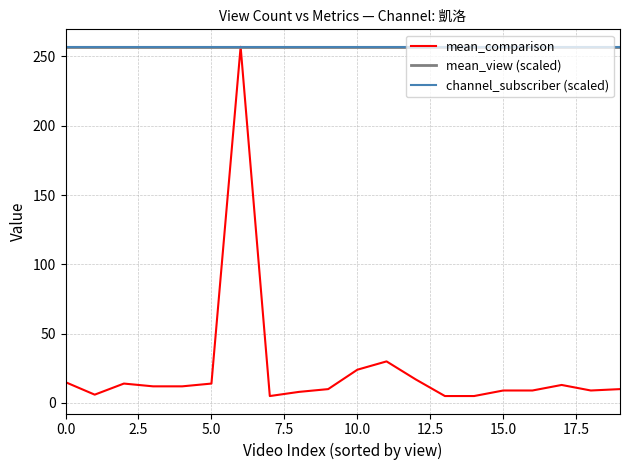

List the series in order of their peak value, highest first.

mean_comparison, mean_view (scaled), channel_subscriber (scaled)